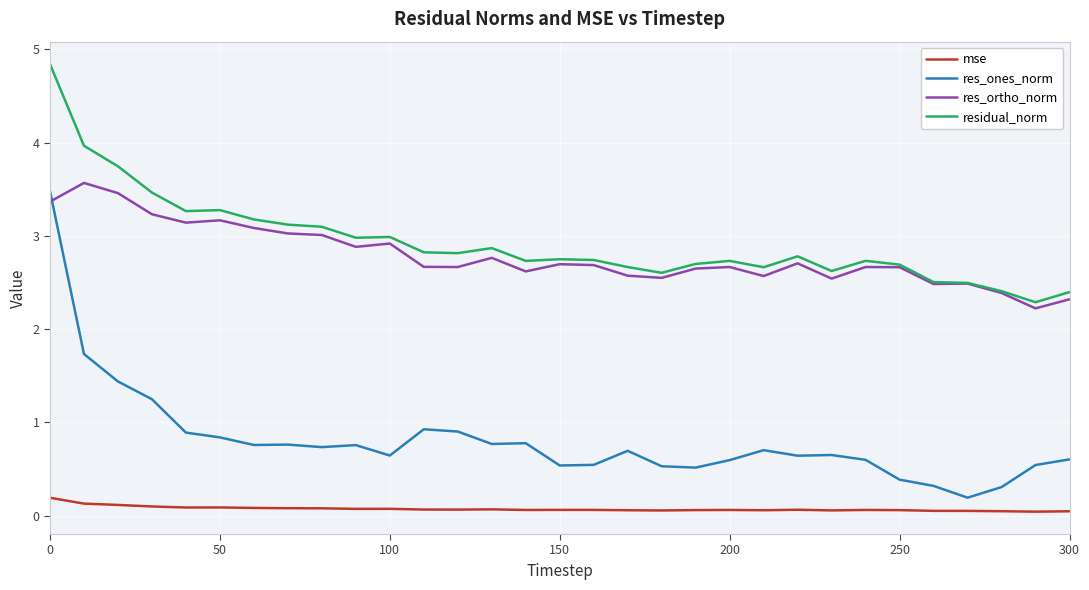

Which series has the widest spread of values?

res_ones_norm